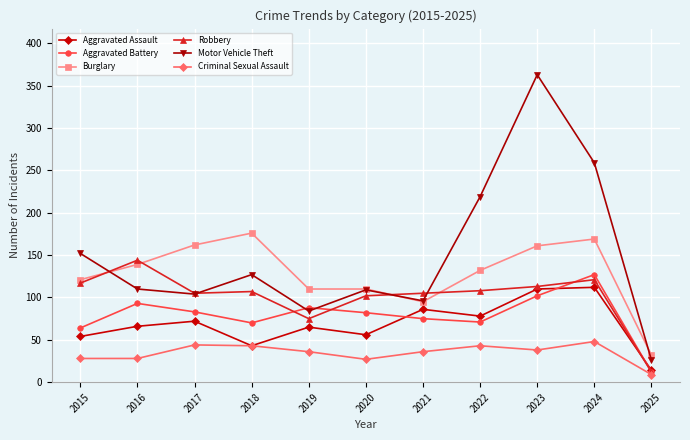

How many series are shown in this chart?

6